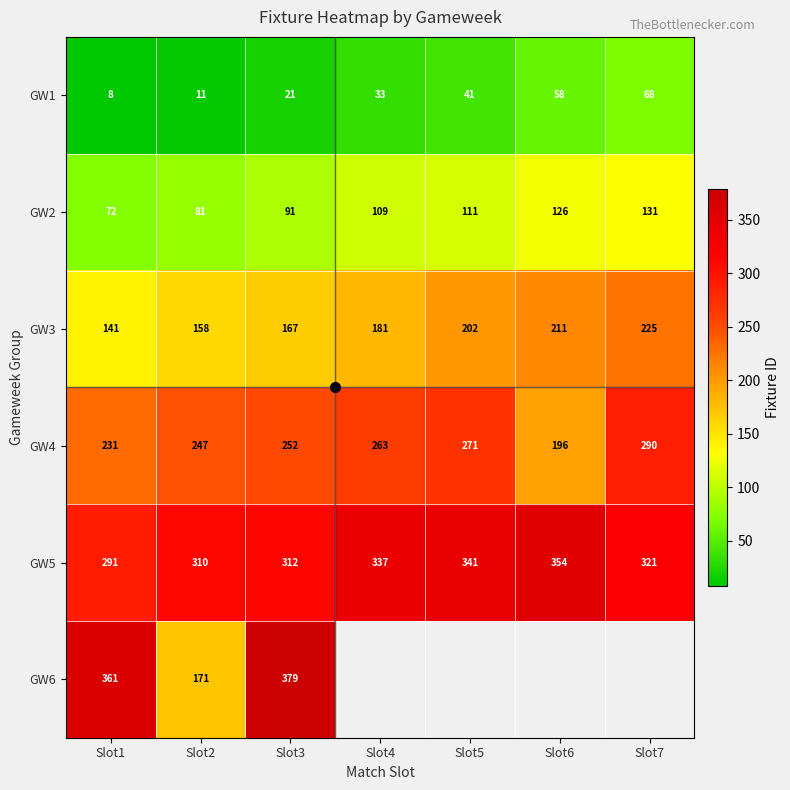

What is the average value of the GW4 series?

250.0